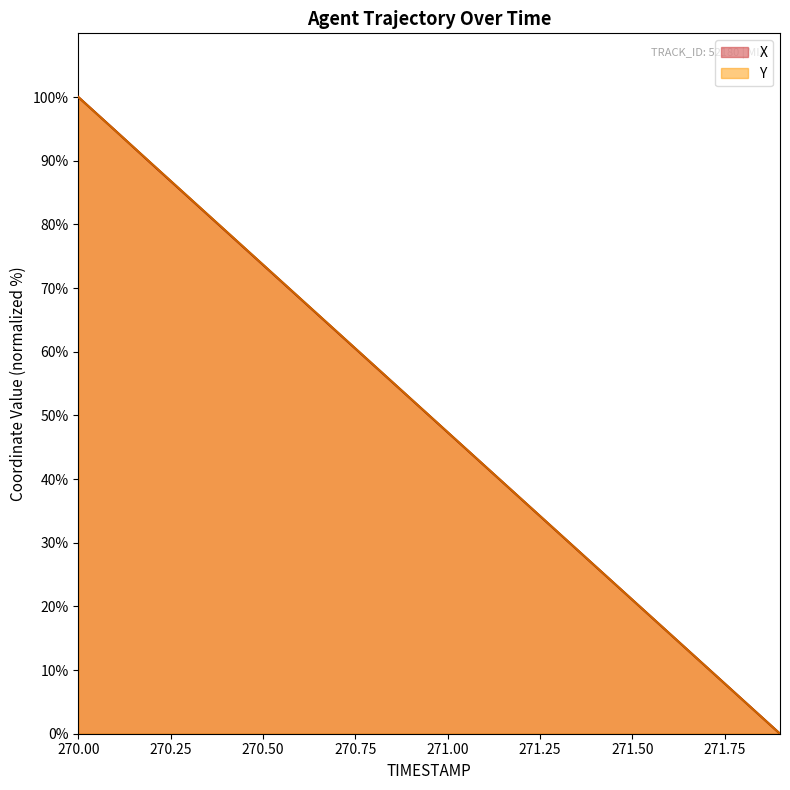

Reading right to left, what are all the values shown in this chart?

X: 0.0	5.3	10.5	15.8	21.0	26.3	31.6	36.8	42.1	47.3	52.6	57.9	63.1	68.4	73.7	78.9	84.2	89.4	94.7	100.0
Y: 0.0	5.3	10.5	15.8	21.1	26.3	31.6	36.8	42.1	47.4	52.6	57.9	63.2	68.4	73.7	78.9	84.2	89.5	94.7	100.0